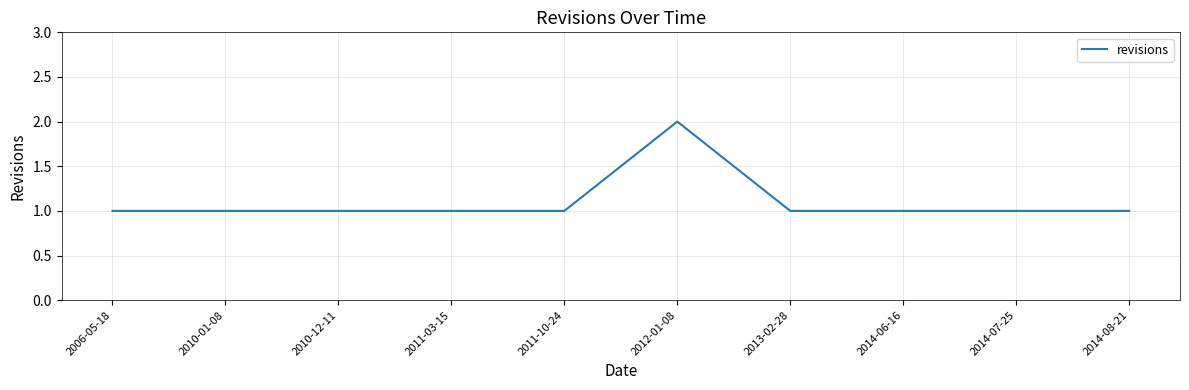

What is the sum of the values at 2010-12-11 and 2011-10-24?

2